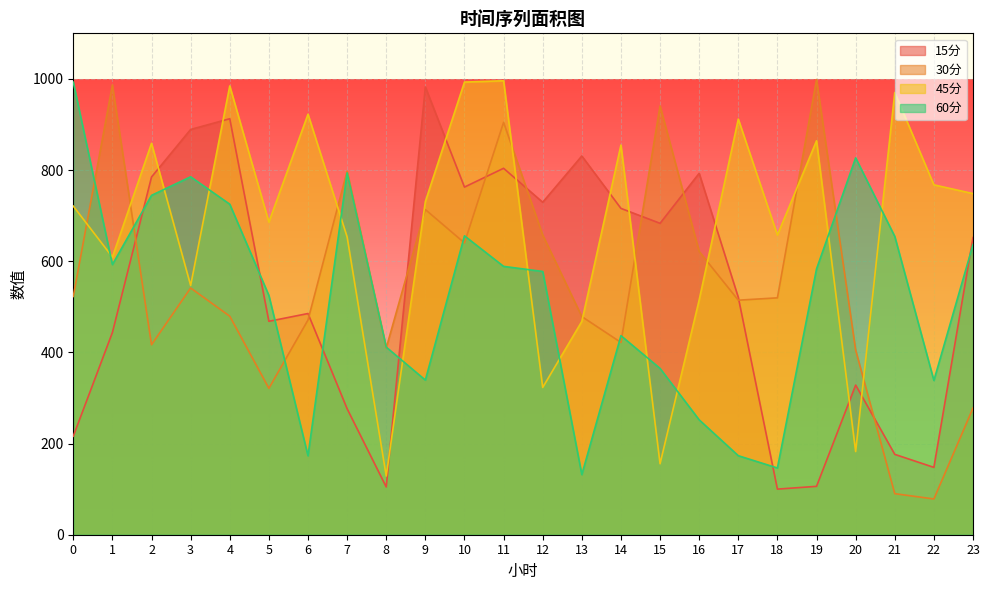

At which category is the sum across all series the highest?

11